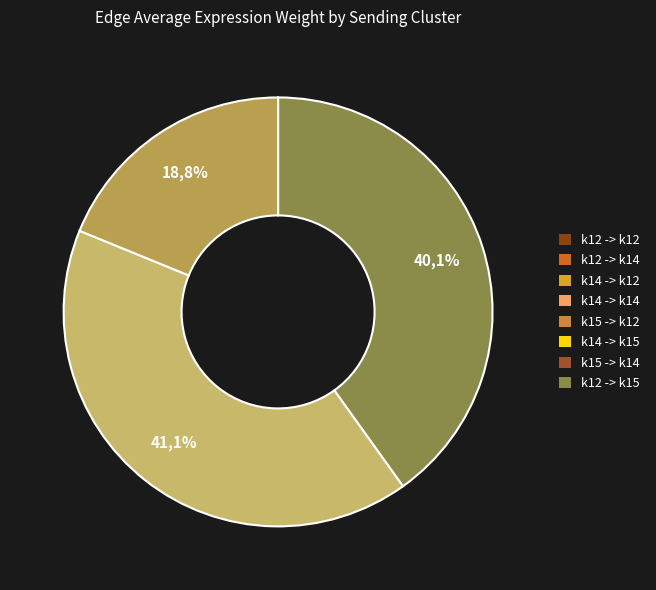

What is the largest slice in the pie chart?

k14->k12